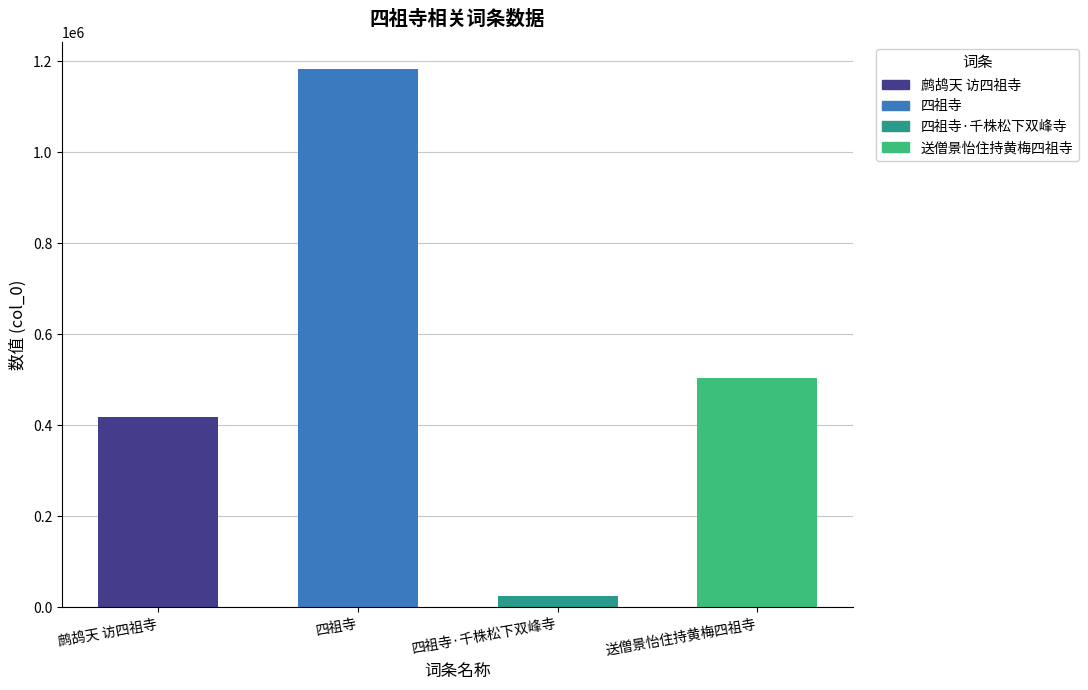

Reading left to right, list all the values displayed in this chart.

417770	1183721	24870	503999